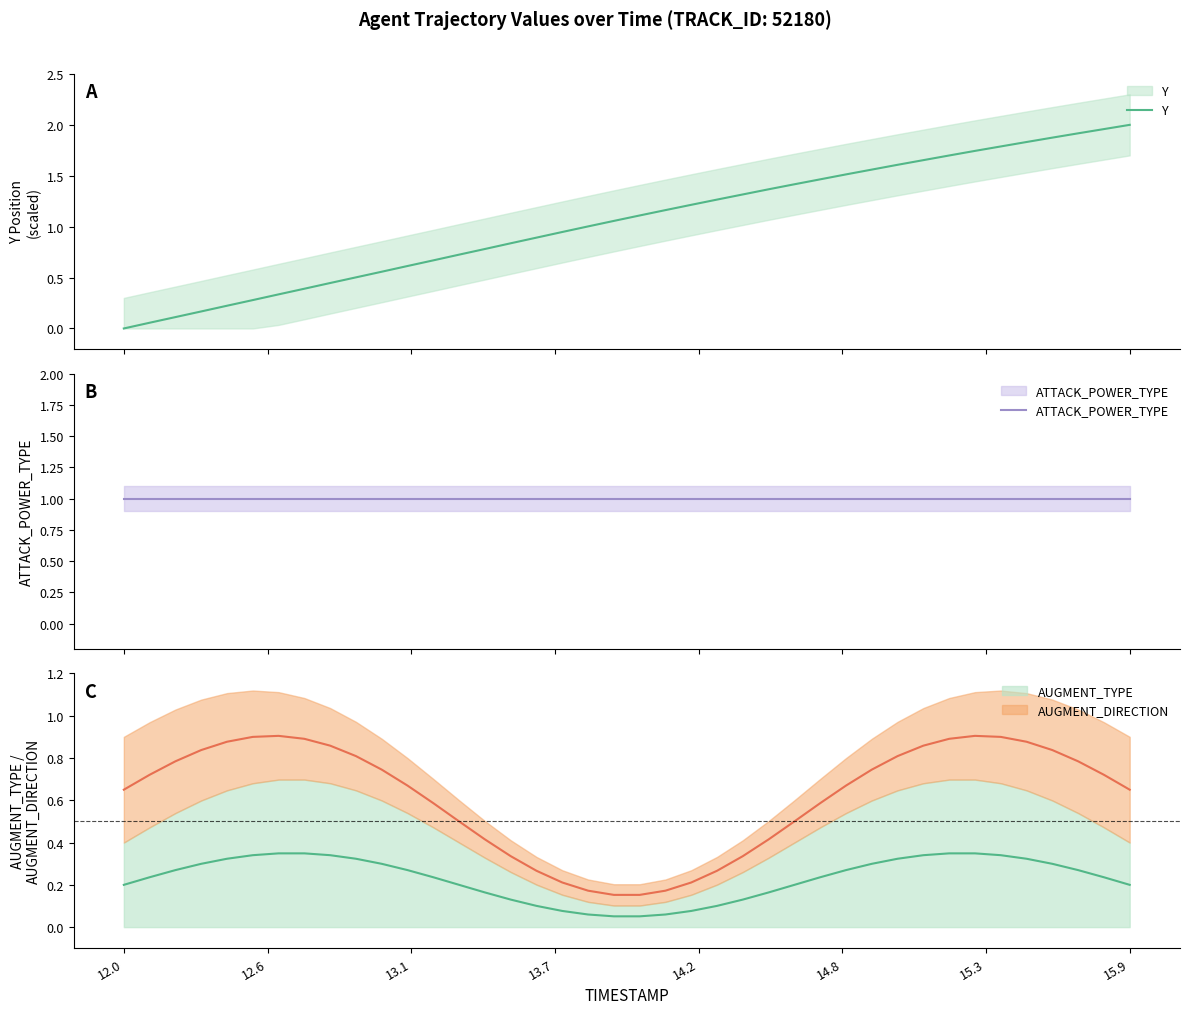

Which series ends up on top after the final intersection of Y and AUGMENT_DIRECTION?

Y